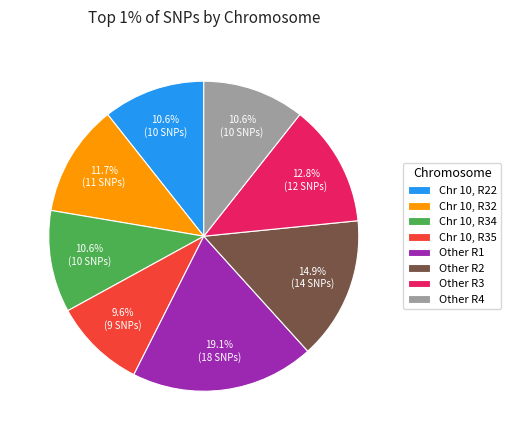

What is the smallest slice in the pie chart?

Chr 10, R35